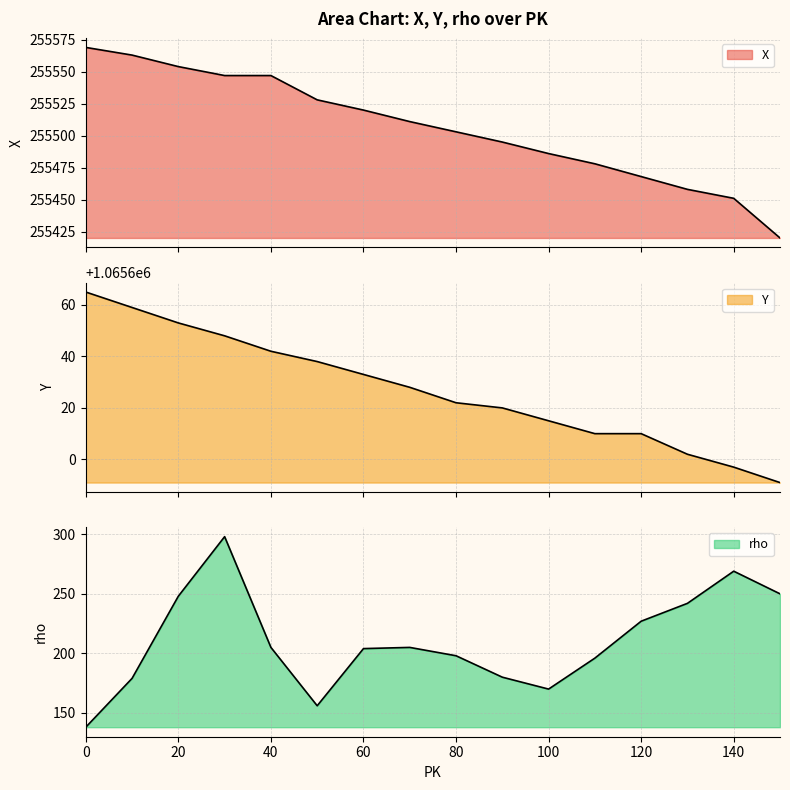

True or false: rho and Y cross at least once.

False